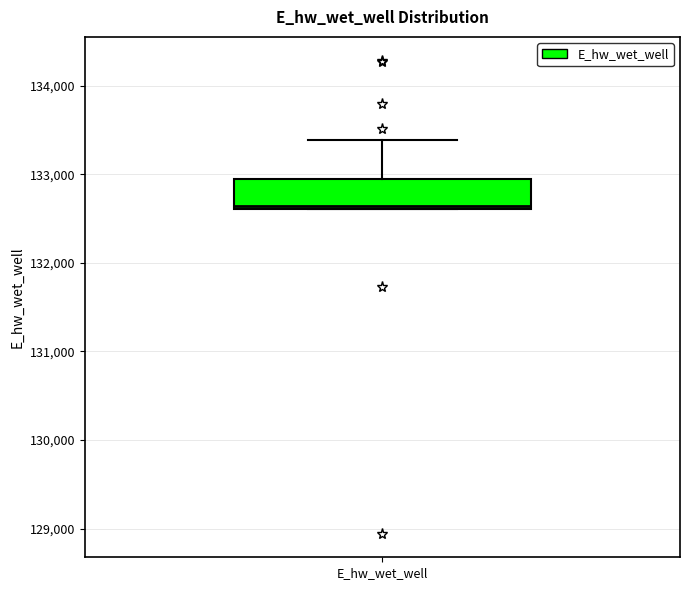

Where does the upper whisker of the box for E_hw_wet_well end on the y-axis? The values are not printed on the chart, so give them approximately, as read against the axis.

133400